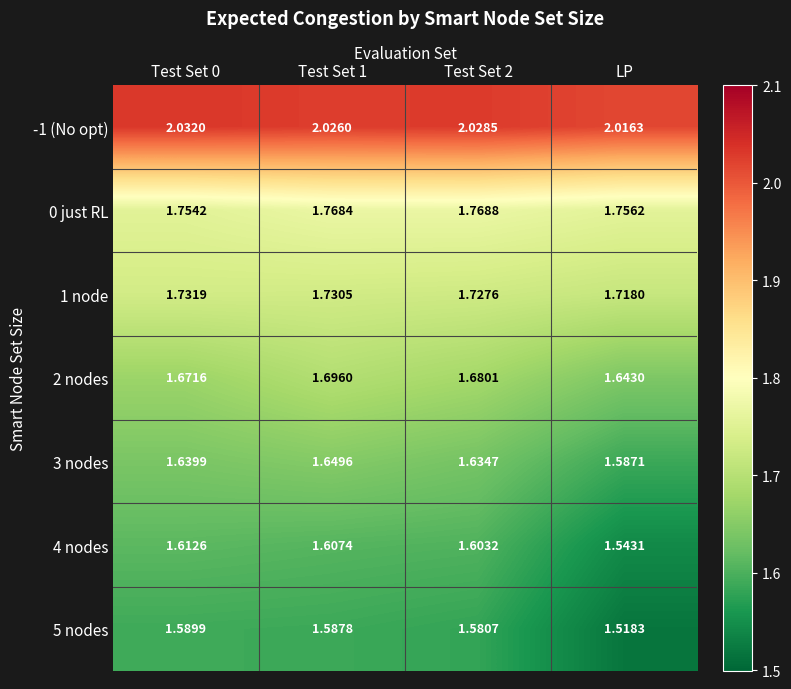

Which label corresponds to the smallest value in the chart?

LP